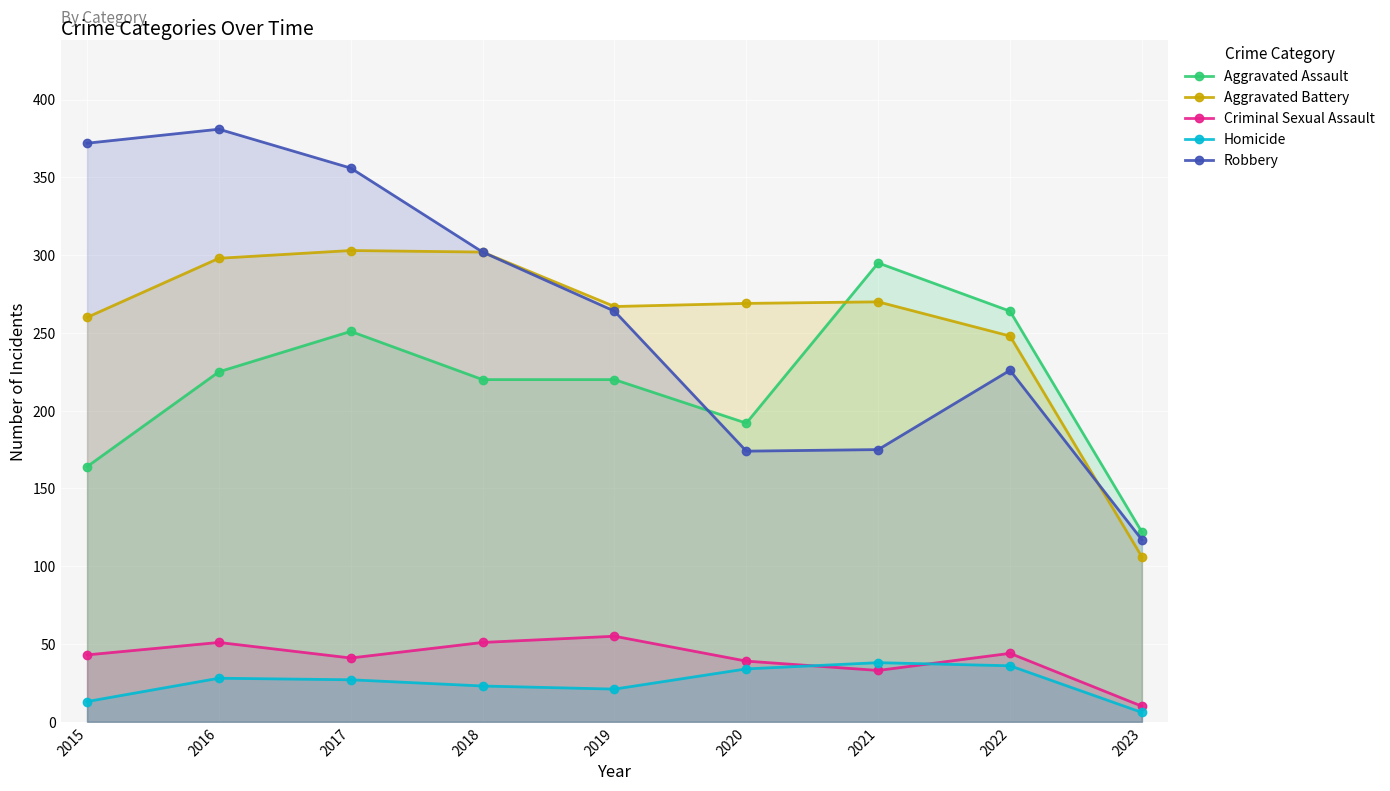

True or false: Robbery and Homicide cross at least once.

False